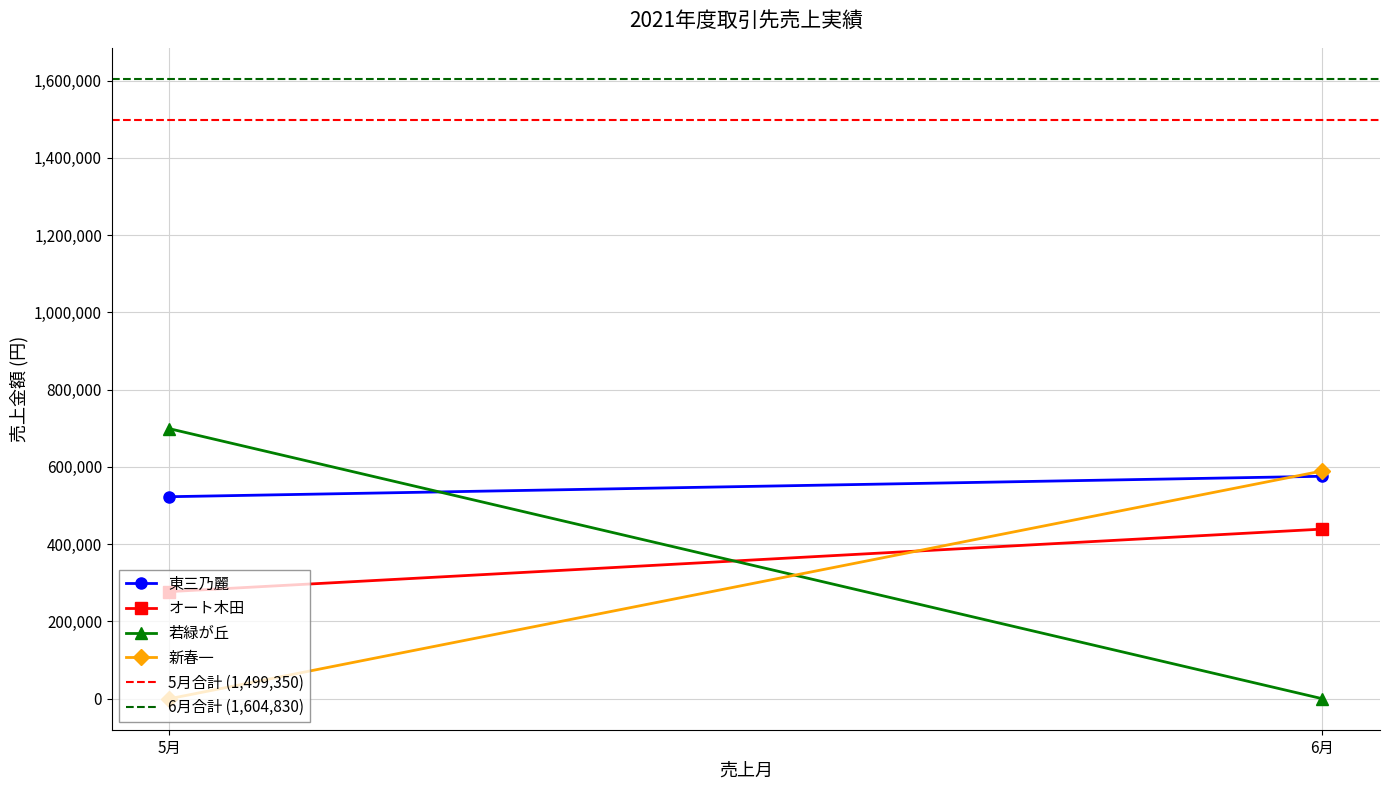

What is the average value of the 東三乃麗 series?

549460